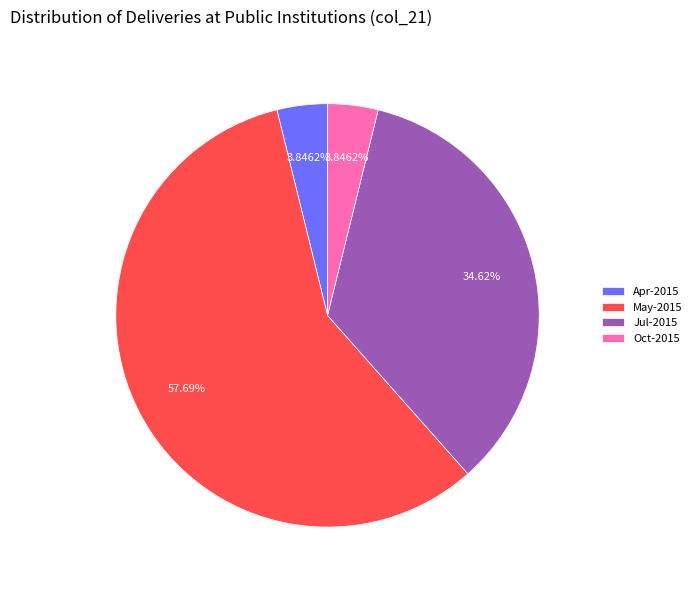

To the nearest percent, what percentage of the pie is Oct-2015?

4%